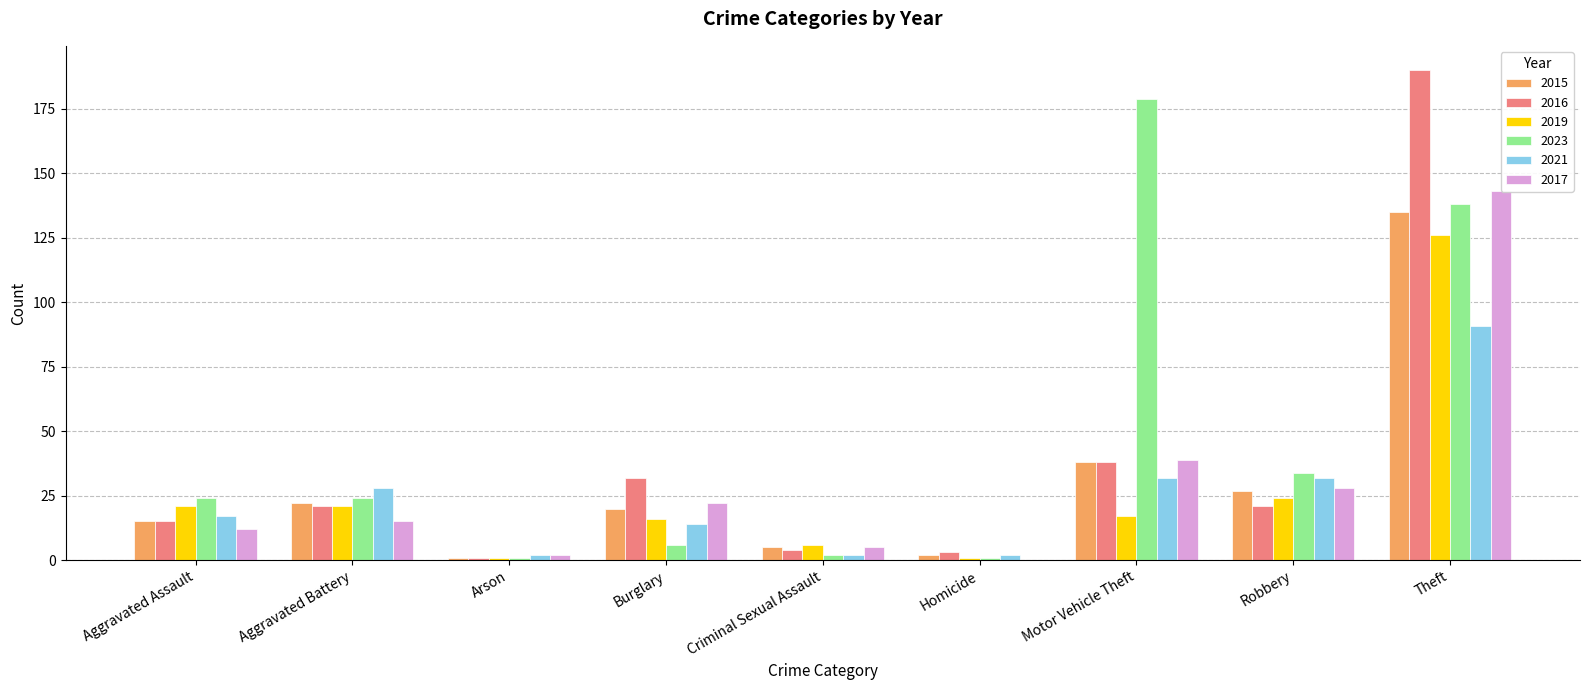

What is the total value across all series at Burglary?

110